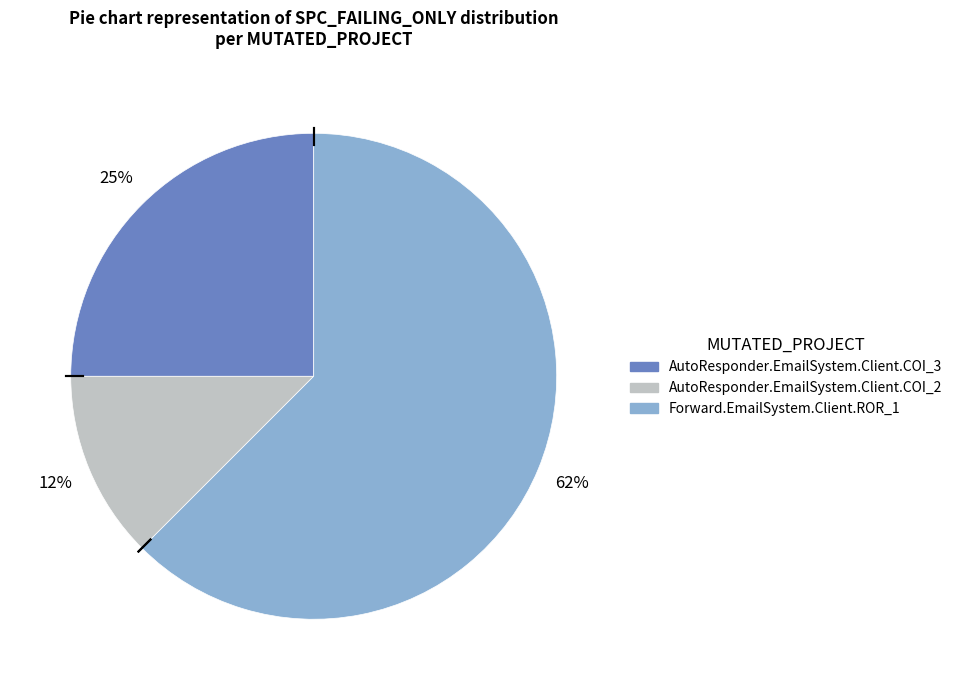

To the nearest percent, what is the average slice percentage?

33%